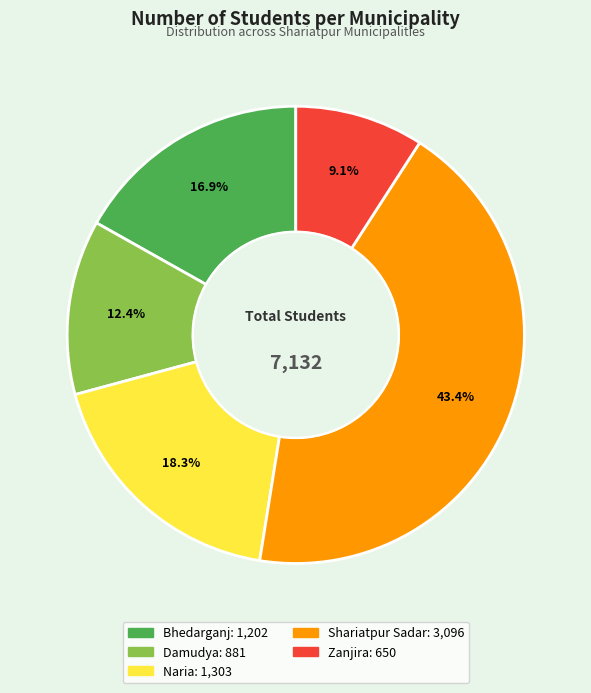

To the nearest percent, what portion does Bhedarganj represent?

17%